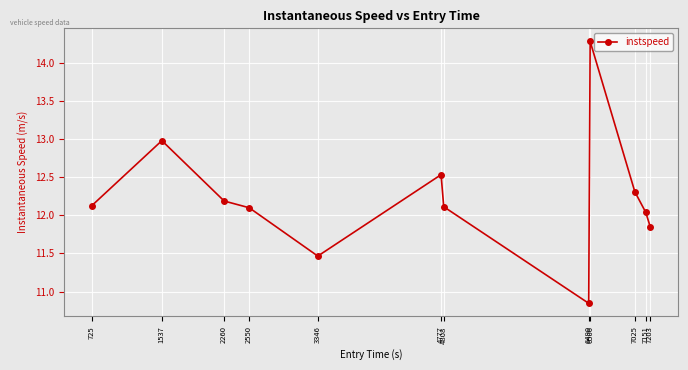

What is the value of the 2nd point from the left?

13.0